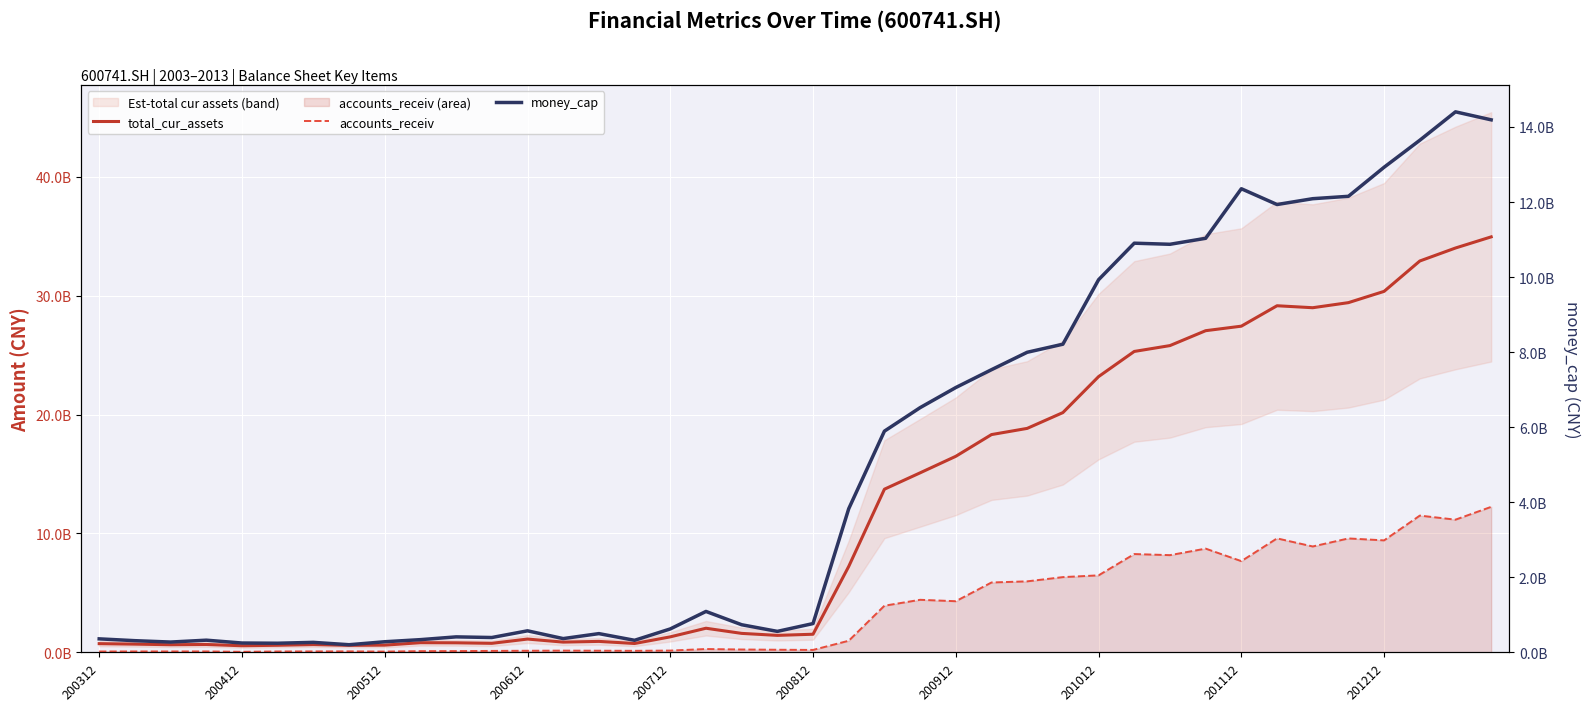

What is the total value across all series at 39?

61364233510.2